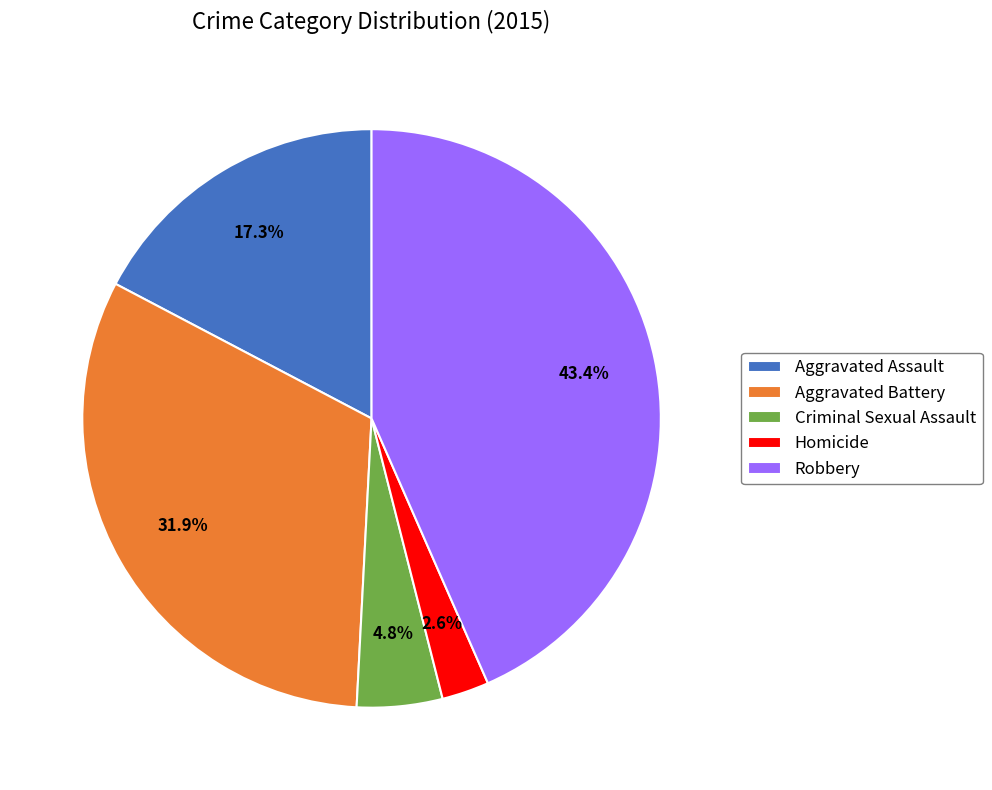

What is the total percentage of Aggravated Battery and Homicide?

34.5%